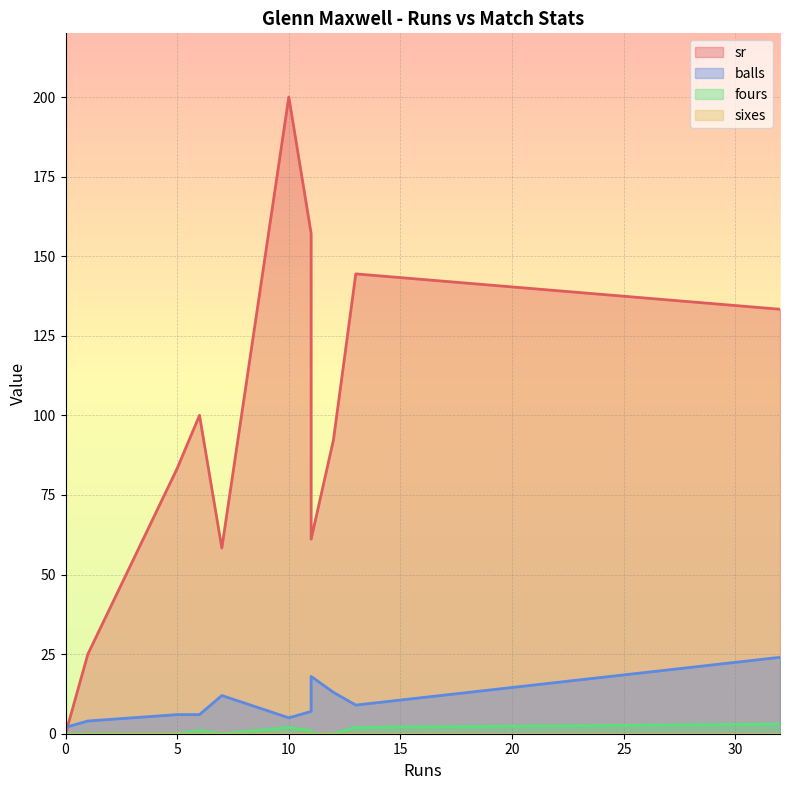

What is the difference between the fours values at 32 and 13?

1.0